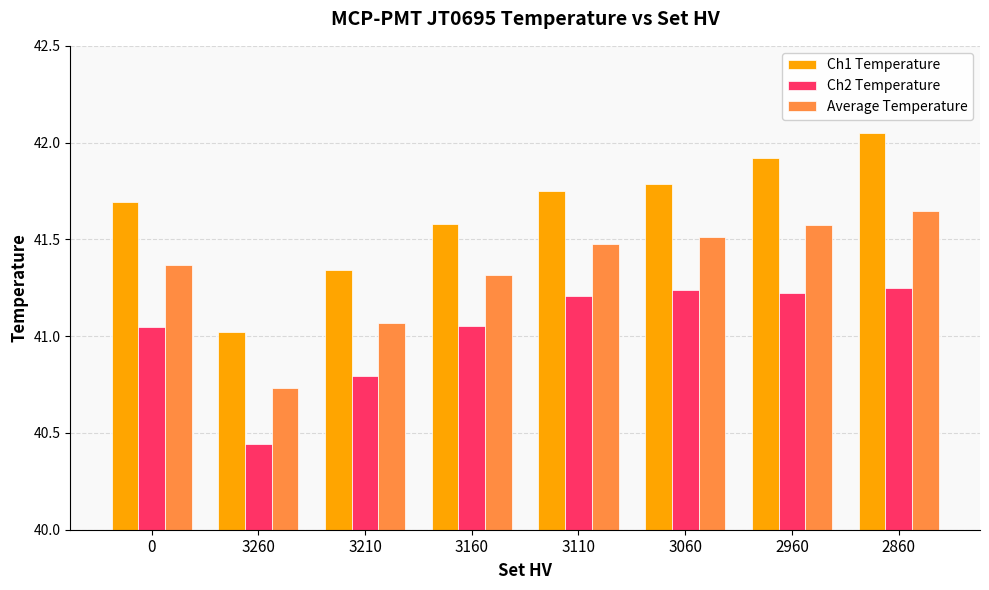

How many bars are there in total?

24